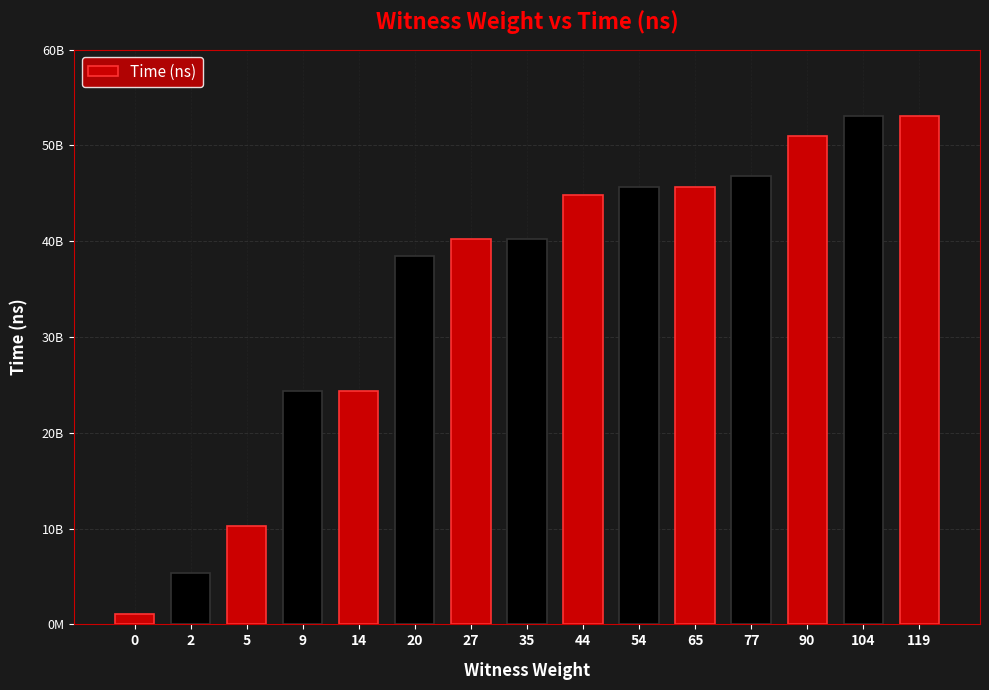

At which label does the data first exceed 40289014000?

44